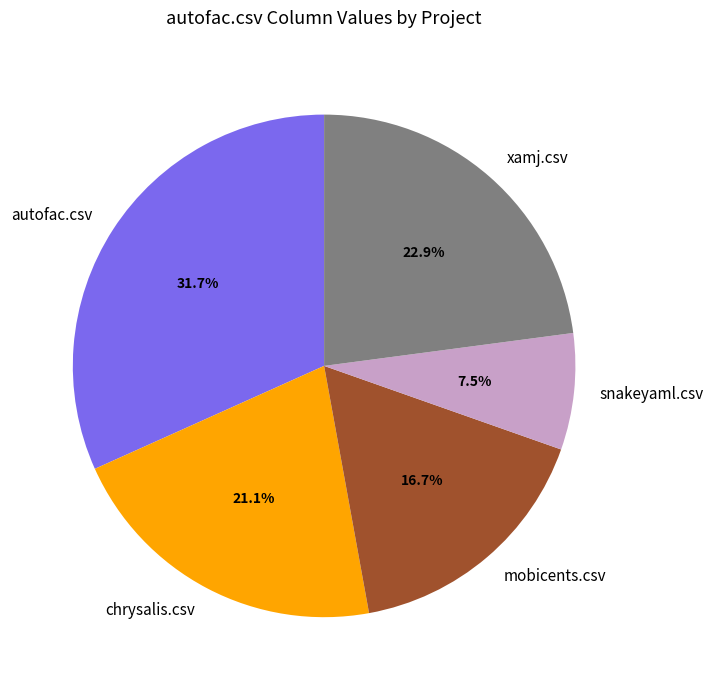

True or false: chrysalis.csv accounts for 9% of the total.

False